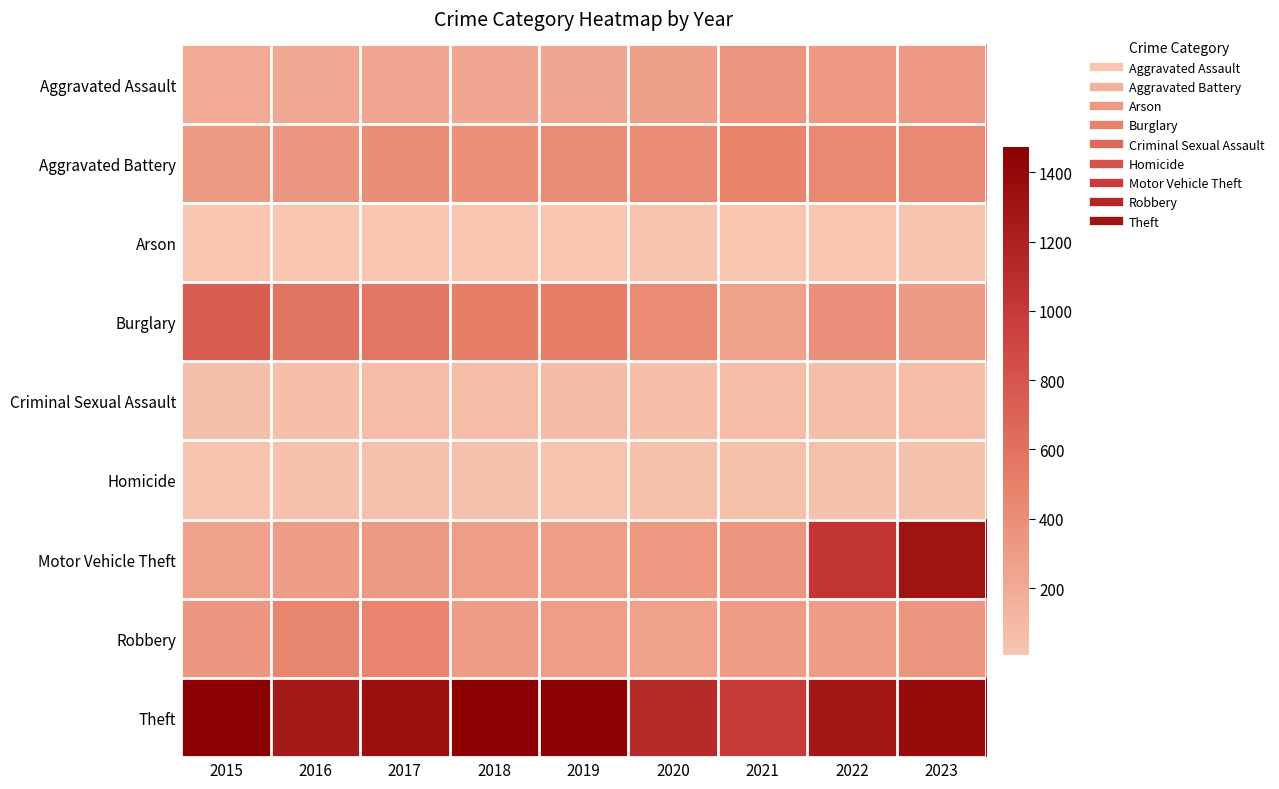

Rank the series at 2017 from highest to lowest value.

Theft, Burglary, Robbery, Aggravated Battery, Motor Vehicle Theft, Aggravated Assault, Criminal Sexual Assault, Homicide, Arson